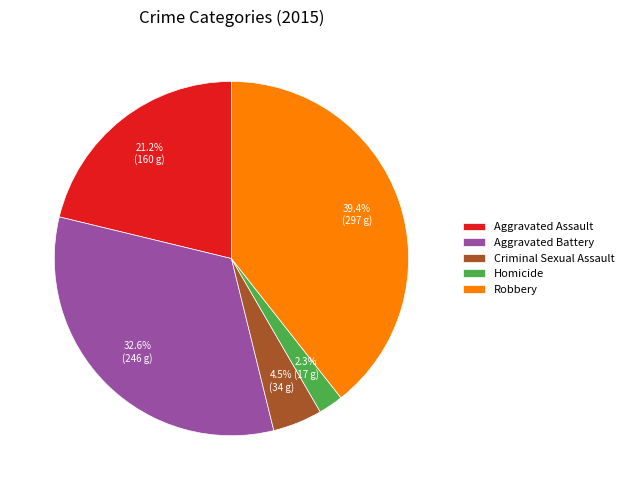

How many slices are in this pie chart?

5